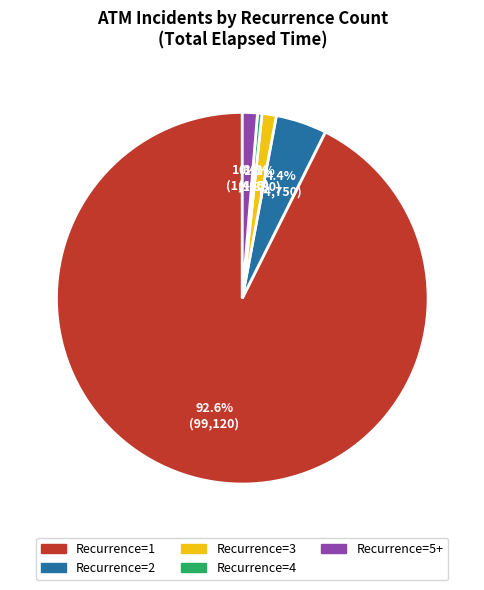

Does any single category account for the majority?

Yes